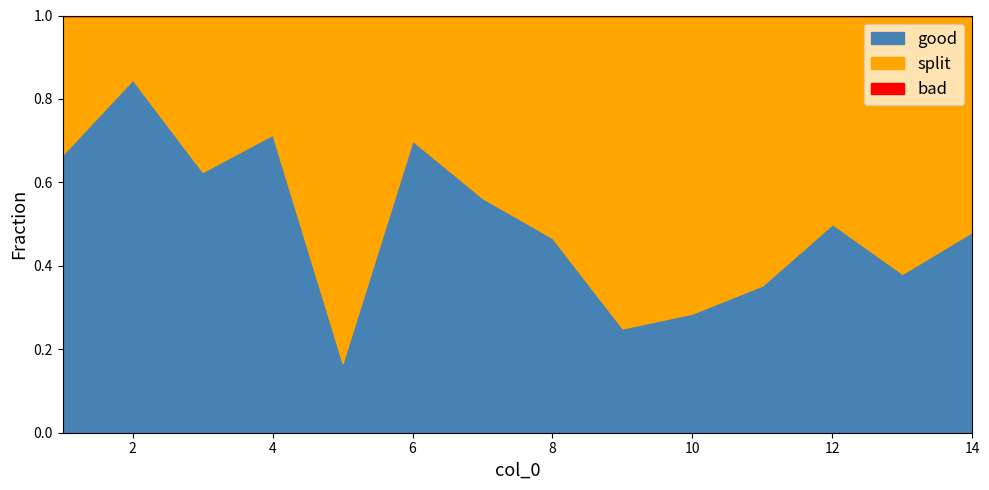

Which series has the widest spread of values?

good